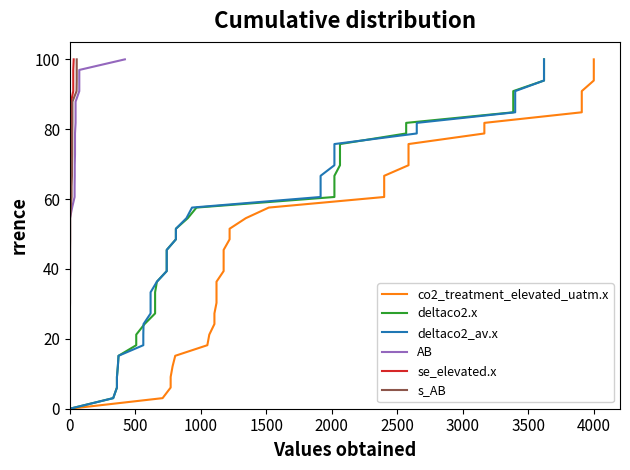

Which series has the largest range (max minus min)?

co2_treatment_elevated_uatm.x